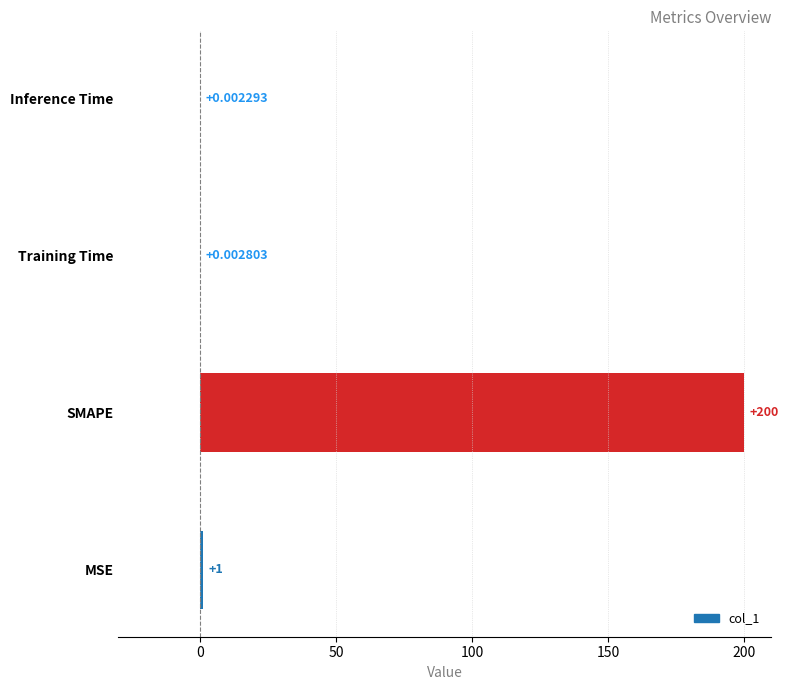

Does the chart contain stacked bars?

No